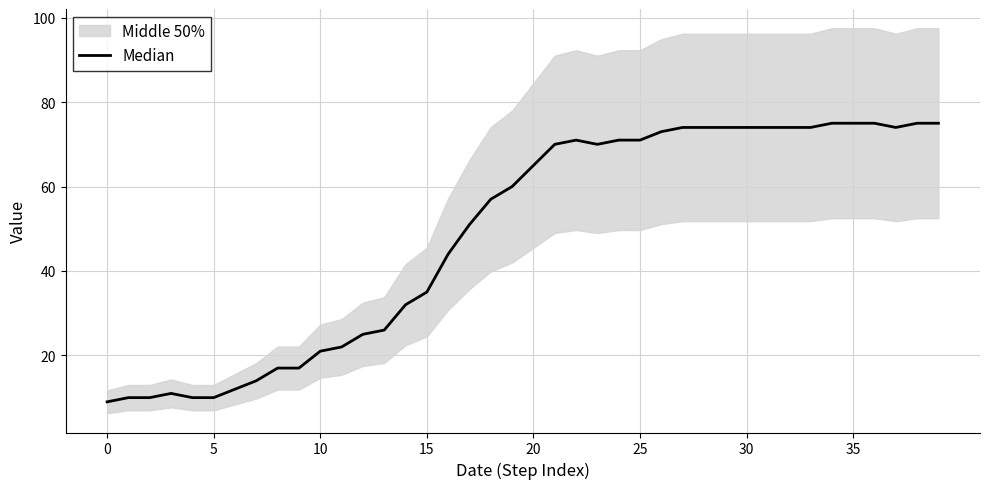

What is the label of the 19th point from the right?

21